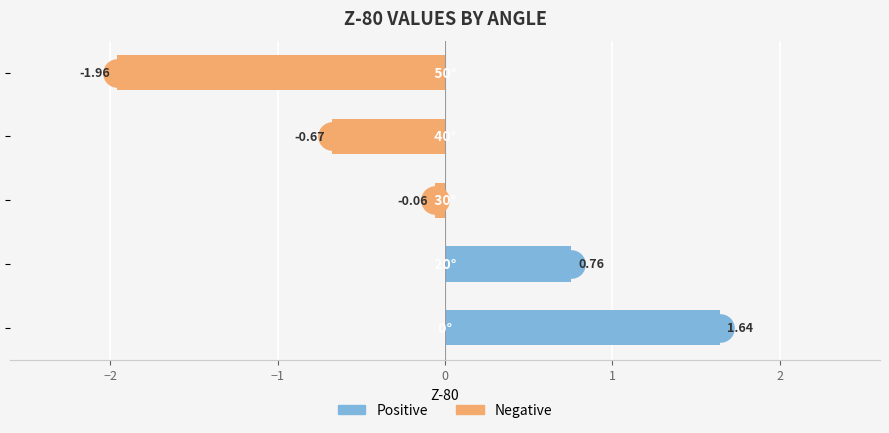

What is the difference between the second highest and minimum values?

2.7